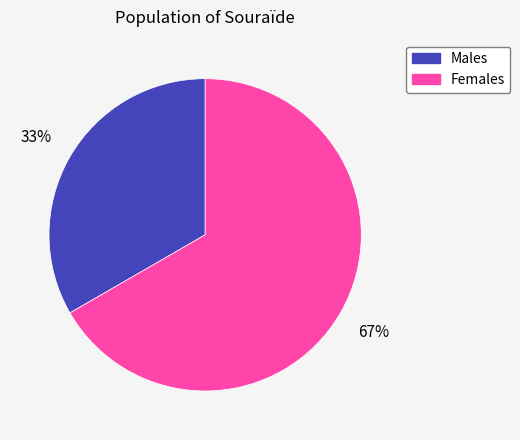

Which slice is the largest?

Females